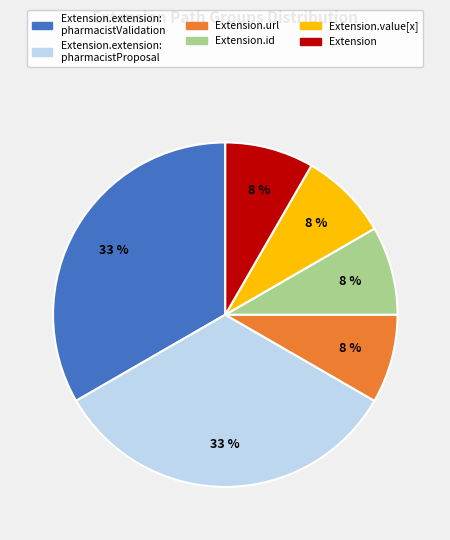

Is there any slice that represents more than half of the pie?

No